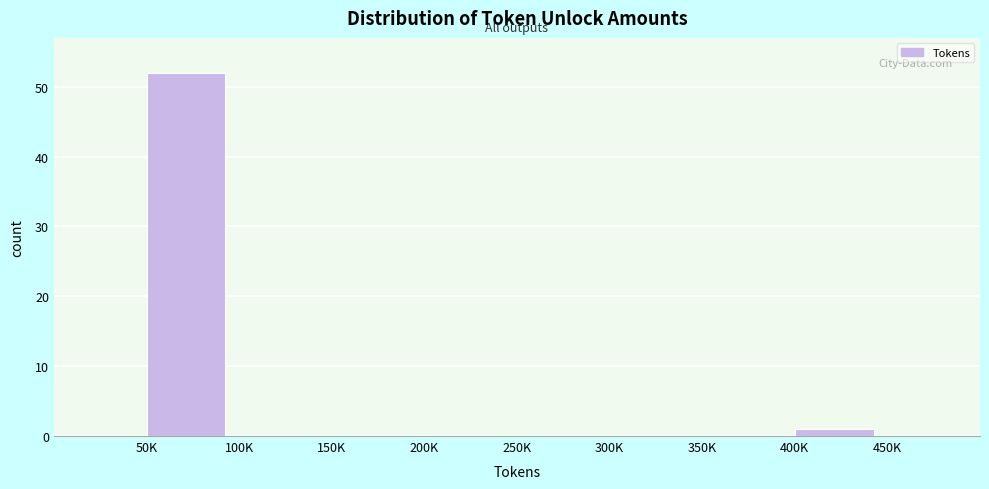

Reading left to right, what are all the values shown in this chart?

50K=52	100K=0	150K=0	200K=0	250K=0	300K=0	350K=0	400K=1